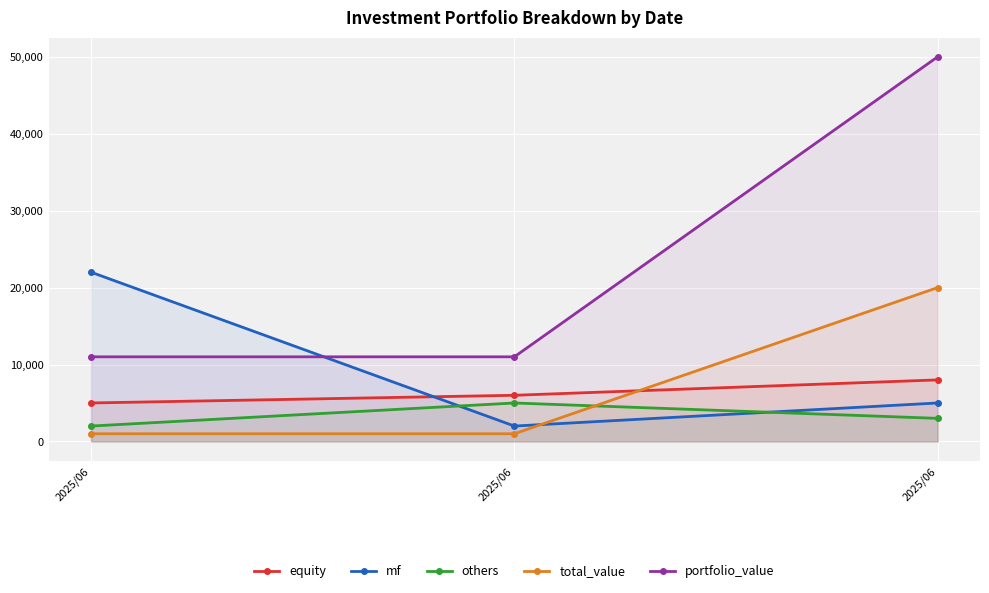

What is the spread (max minus min) of values at 2025/06?

21000